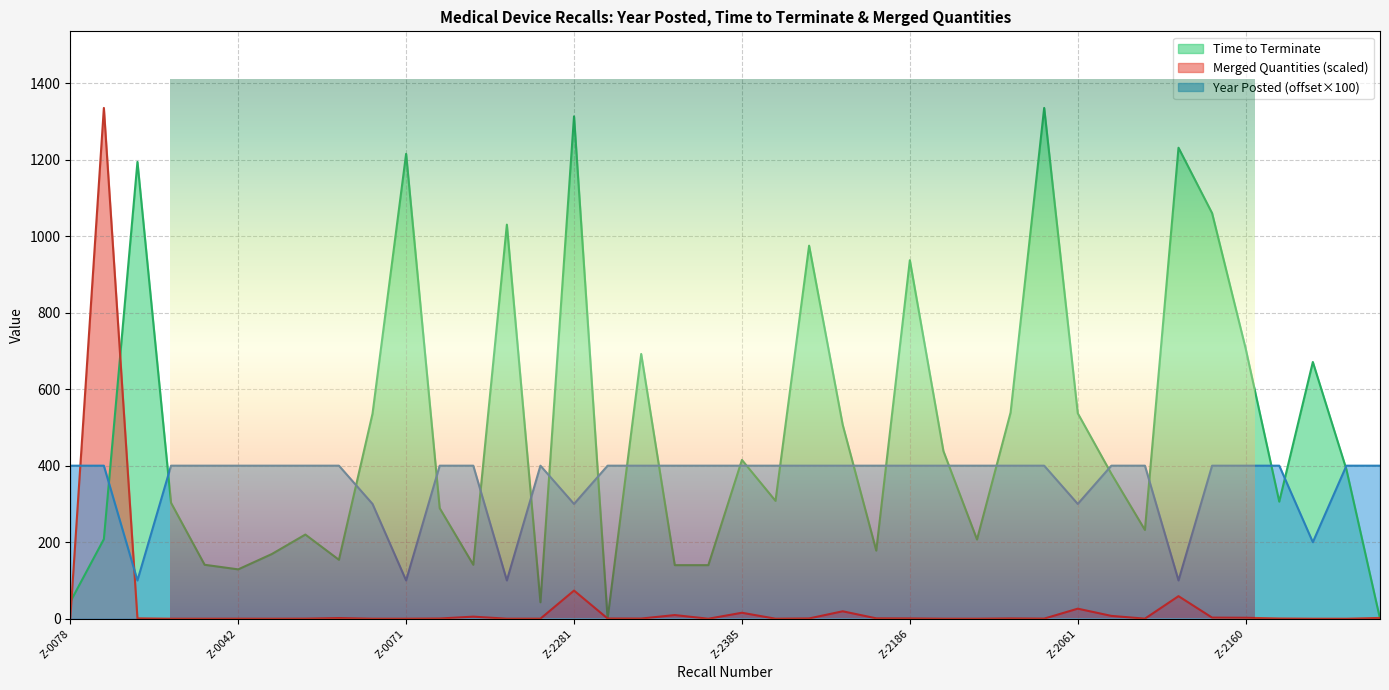

Reading left to right, list all the values displayed in this chart.

Year Posted: 400.0	400.0	100.0	400.0	400.0	400.0	400.0	400.0	400.0	300.0	100.0	400.0	400.0	100.0	400.0	300.0	400.0	400.0	400.0	400.0	400.0	400.0	400.0	400.0	400.0	400.0	400.0	400.0	400.0	400.0	300.0	400.0	400.0	100.0	400.0	400.0	400.0	200.0	400.0	400.0
Time to Terminate: 44.0	208.0	1194.0	303.0	141.0	129.0	169.0	220.0	154.0	536.0	1215.0	289.0	141.0	1030.0	43.0	1313.0	0.0	692.0	140.0	140.0	415.0	308.0	975.0	507.0	178.0	937.0	438.0	207.0	539.0	1335.0	537.0	379.0	232.0	1231.0	1060.0	706.0	306.0	671.0	390.0	0.0
Merged Quantities: 0.2	1335.0	1.0	0.0	0.0	0.1	0.0	0.2	1.8	0.0	0.0	0.6	5.4	0.1	0.1	73.6	0.6	0.5	9.6	0.0	15.6	0.1	0.8	19.4	1.0	0.8	0.0	0.0	0.8	0.3	26.3	7.4	0.2	59.0	2.9	2.5	0.6	0.0	0.0	2.1